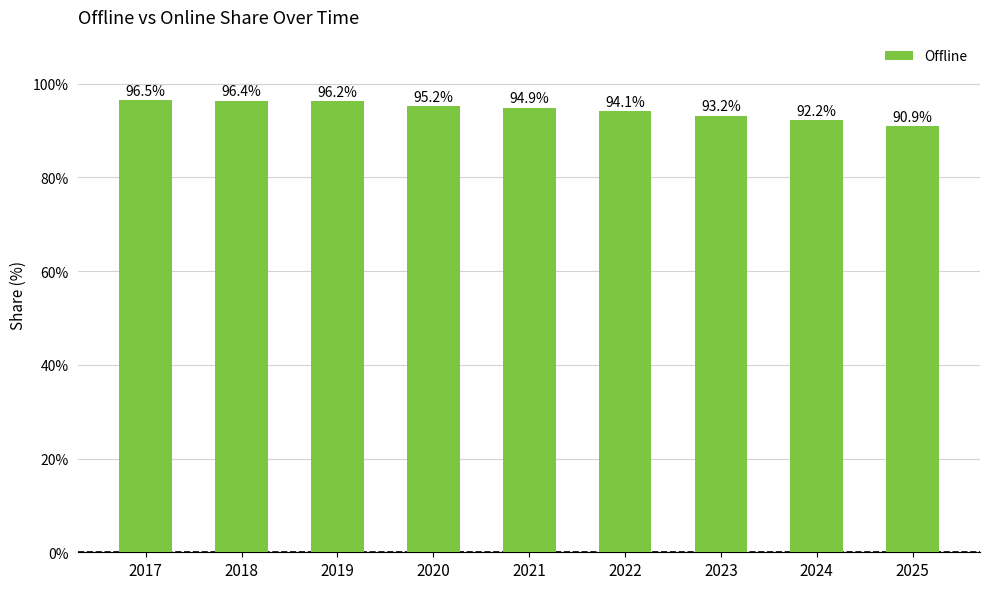

List the labels in order of value, largest first.

2017, 2018, 2019, 2020, 2021, 2022, 2023, 2024, 2025